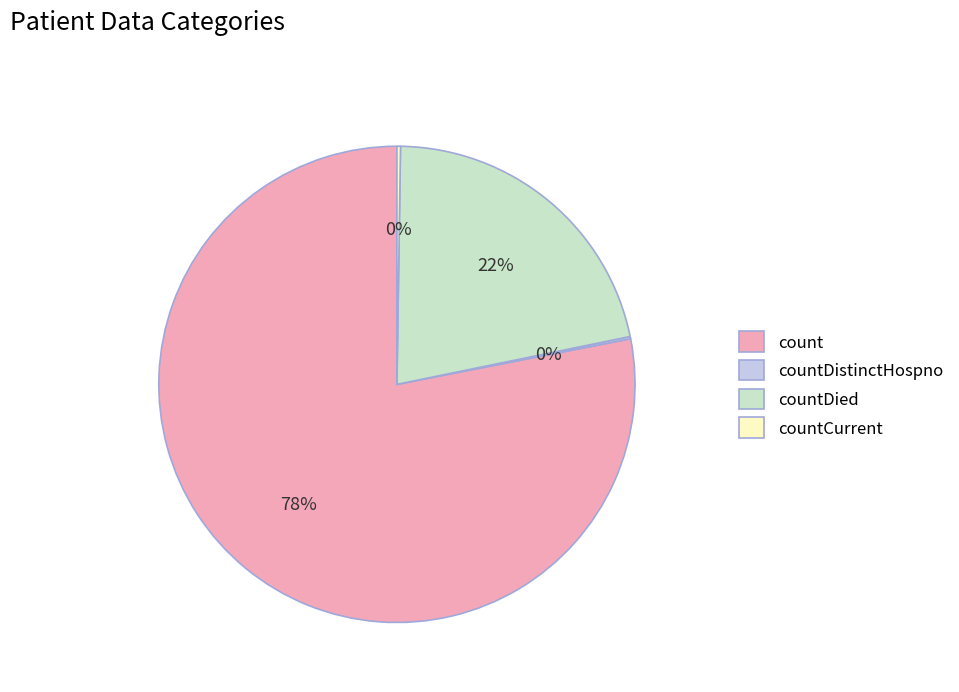

To the nearest percent, what is the average slice percentage?

25%